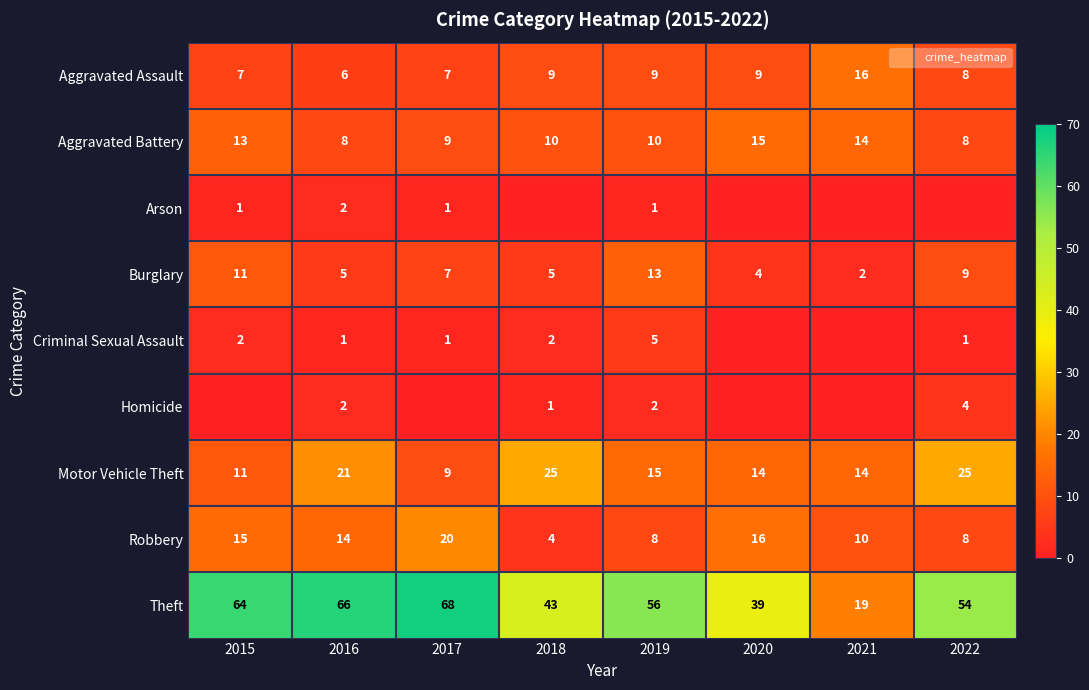

What is the sum of the Aggravated Assault values at 2015 and 2022?

15